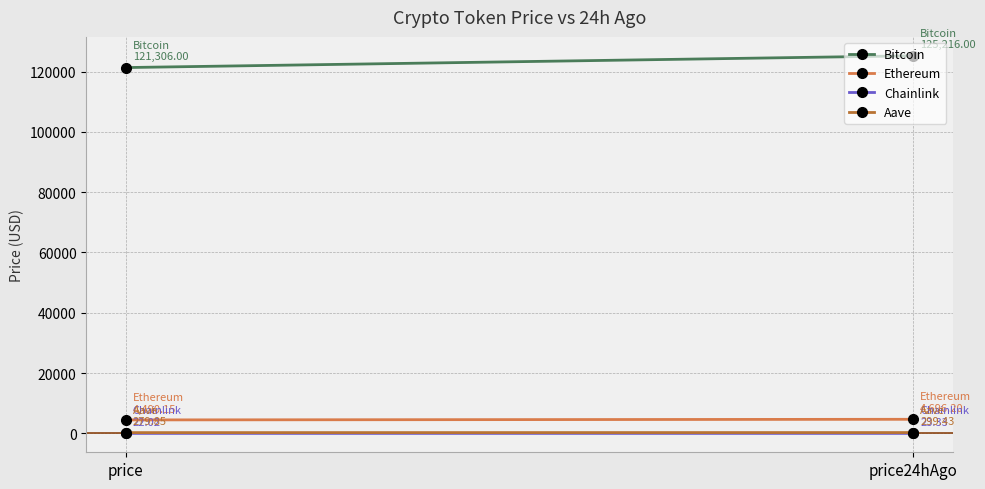

What is the average value of the Chainlink series?

22.7